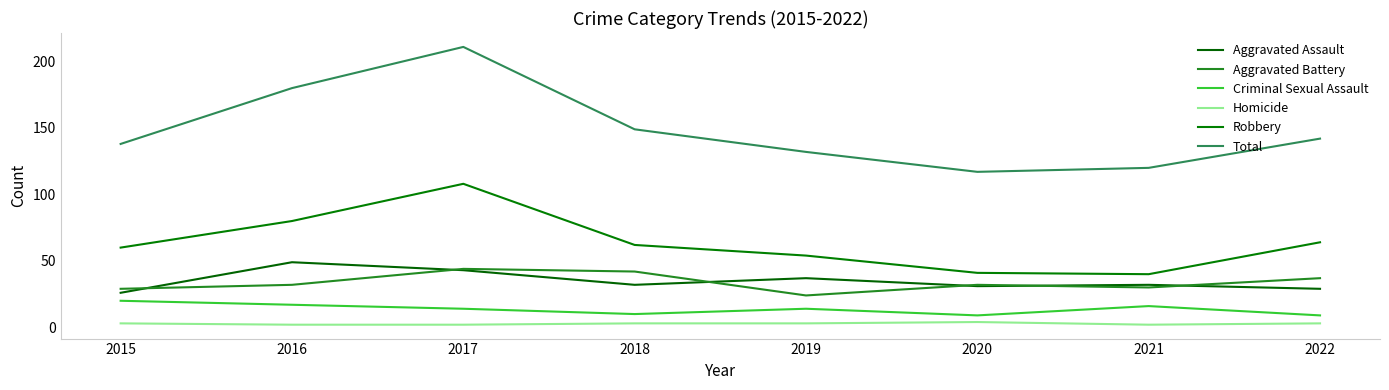

Which series has the widest spread of values?

Total